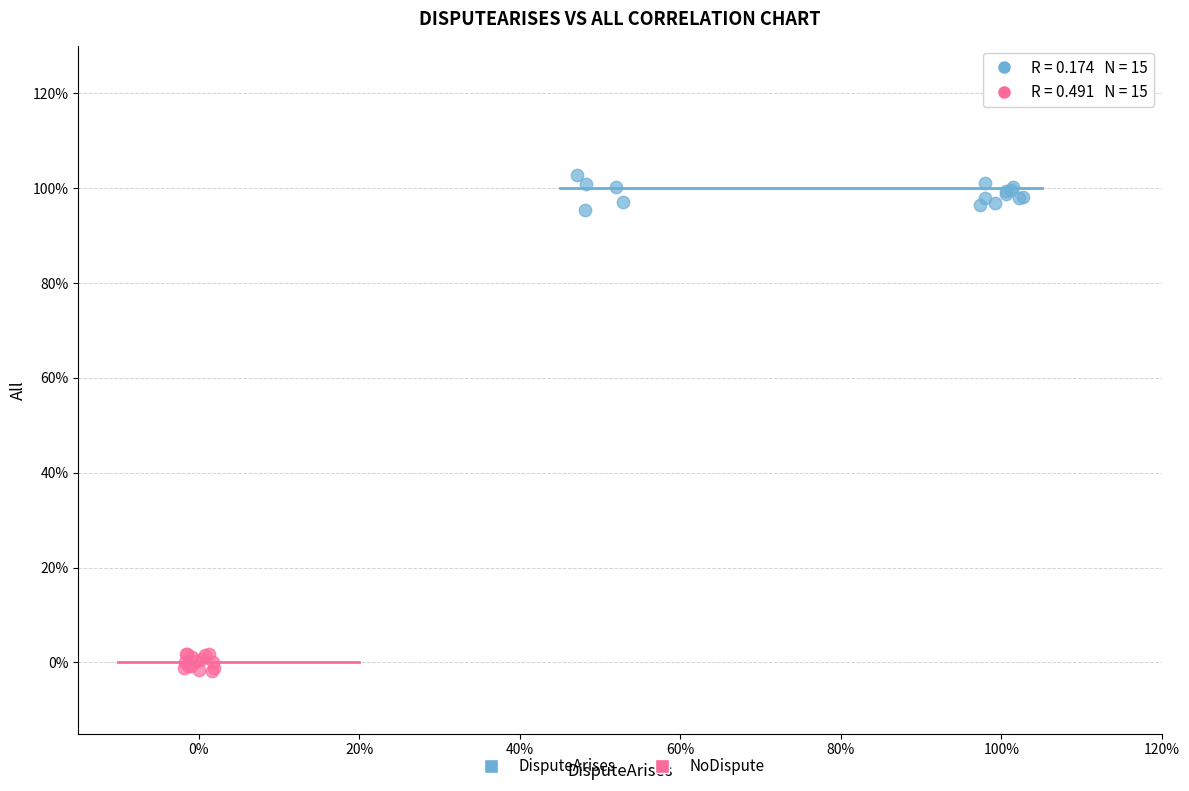

What are all the series names shown in the legend?

DisputeArises, NoDispute